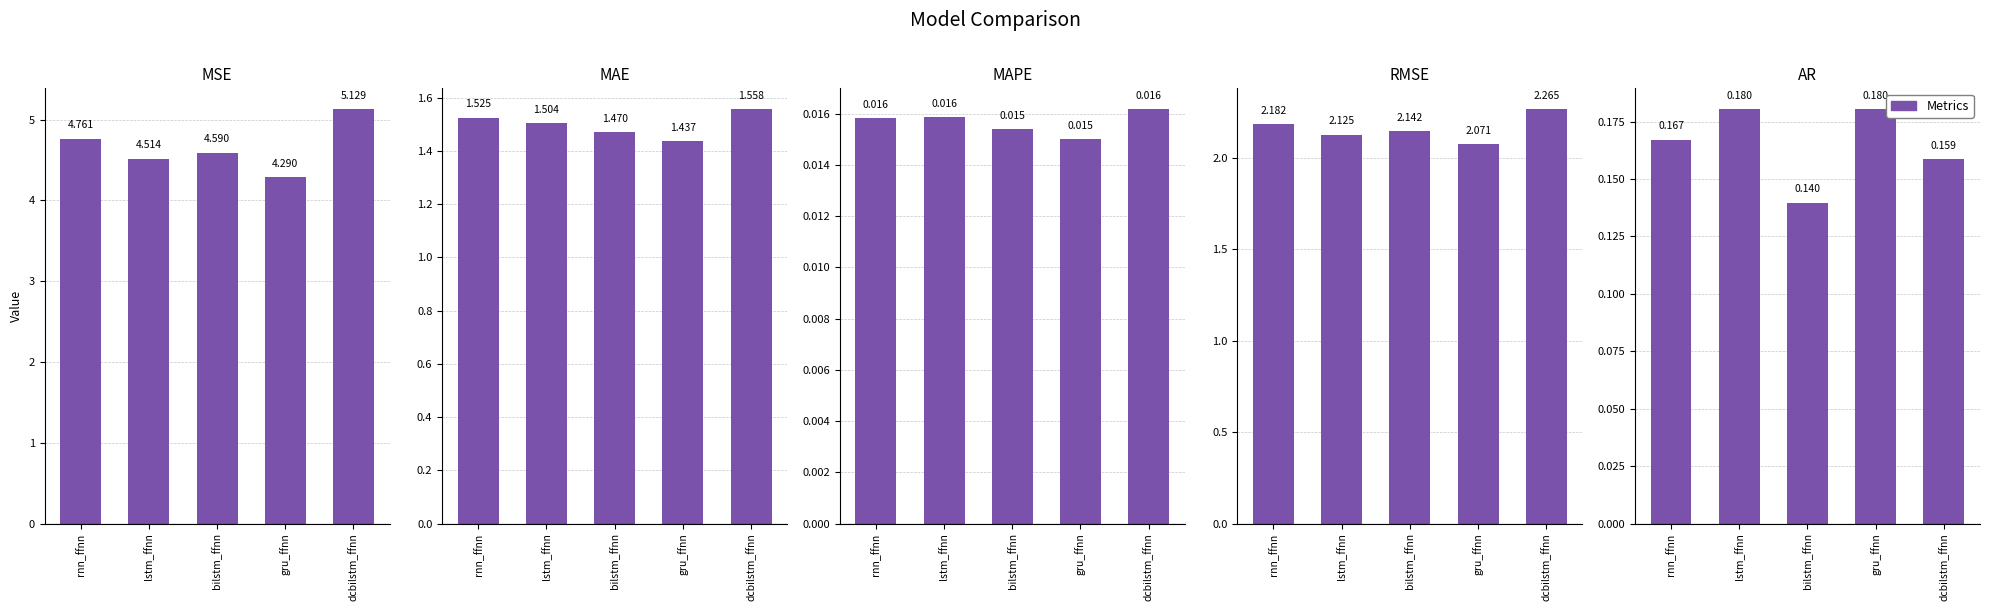

What position from the right is bilstm_ffnn?

3